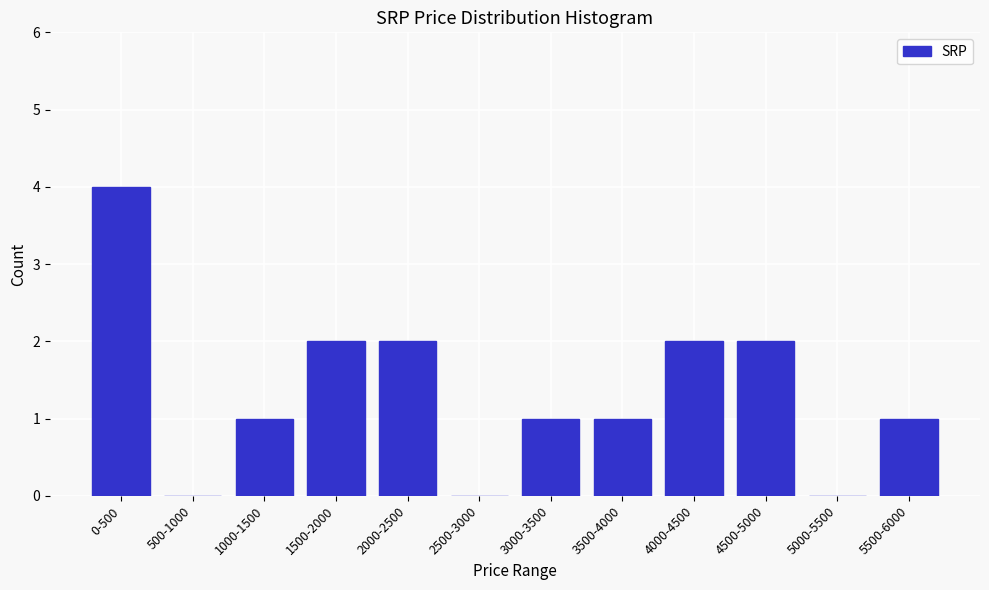

Reading left to right, what are all the values shown in this chart?

0-500=4	500-1000=0	1000-1500=1	1500-2000=2	2000-2500=2	2500-3000=0	3000-3500=1	3500-4000=1	4000-4500=2	4500-5000=2	5000-5500=0	5500-6000=1